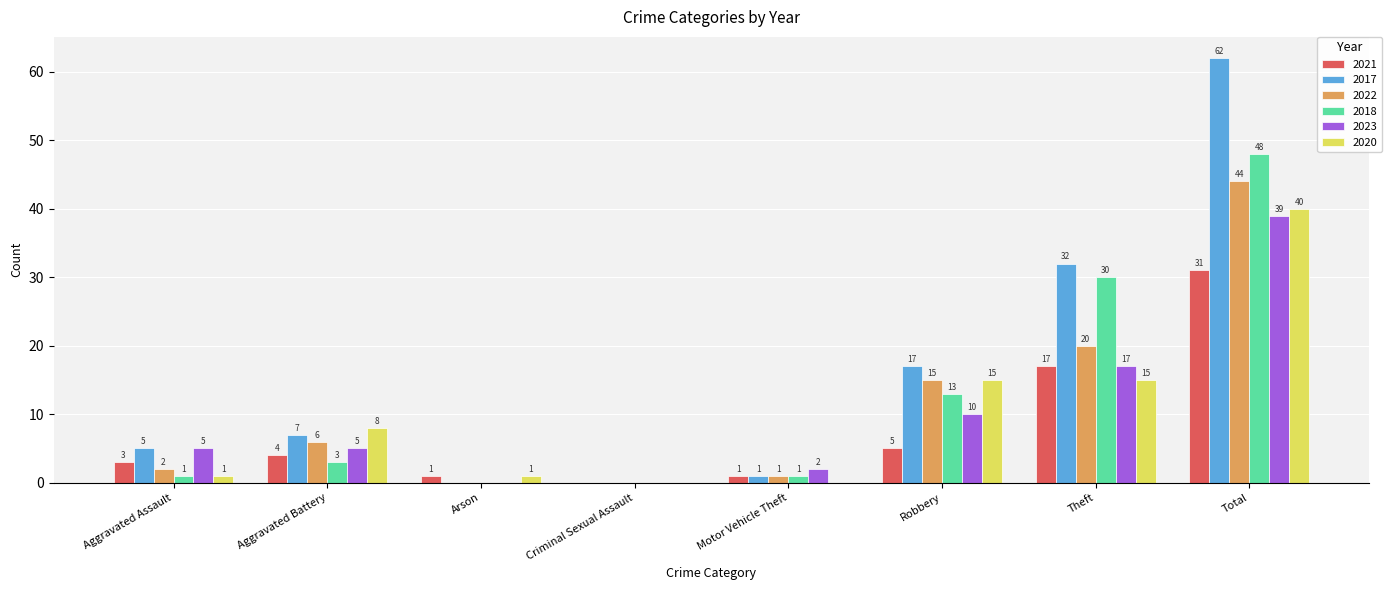

Count the number of data series in this chart.

6